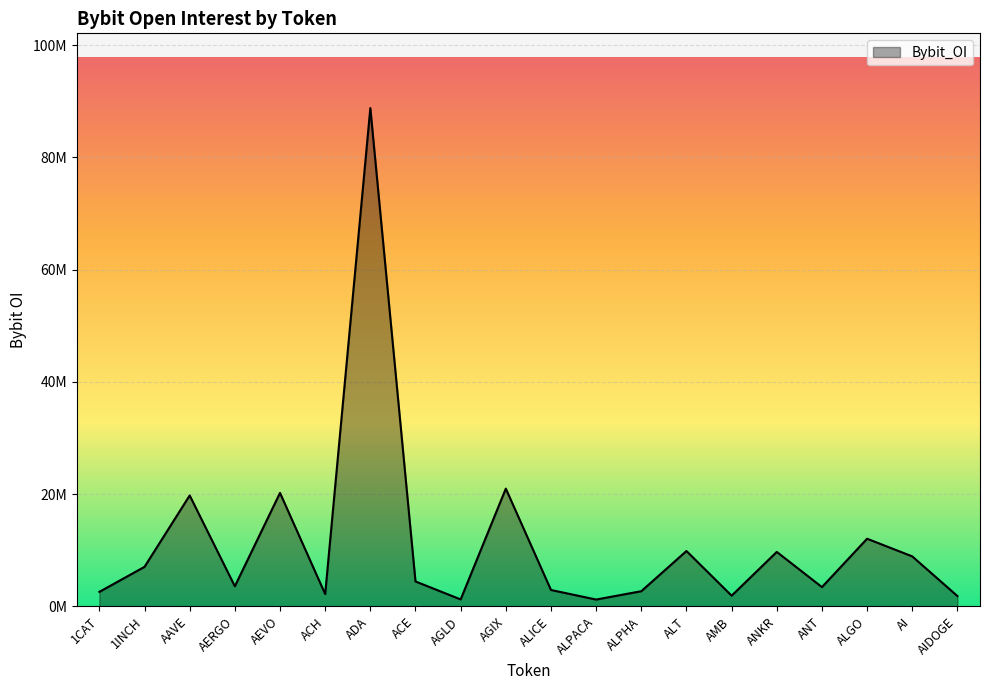

Read the value at AEVO.

20218129